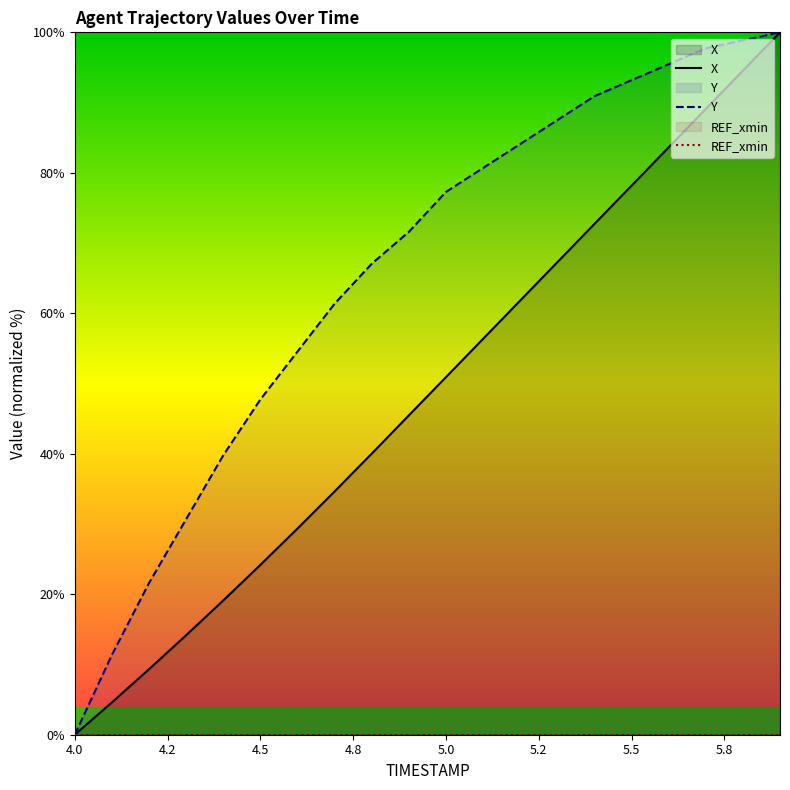

What is the approximate value of X at 4.5?

24.2